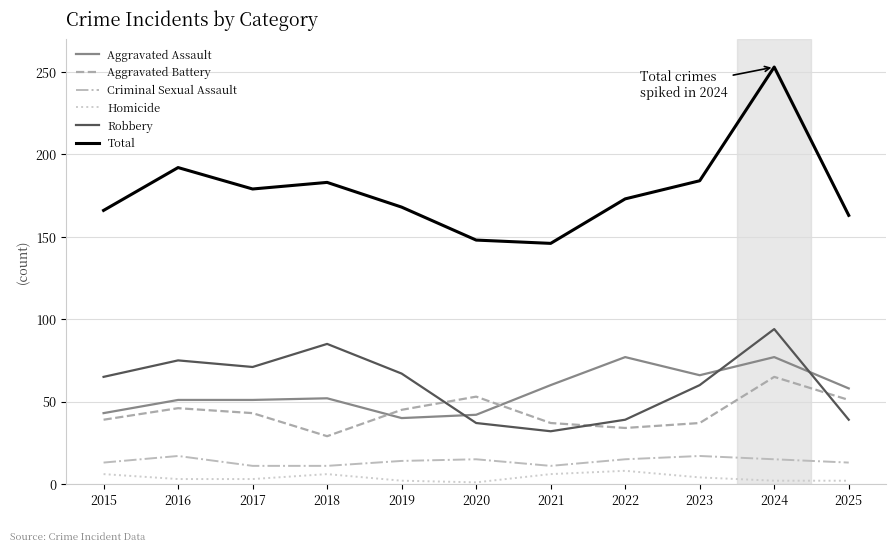

Rank the series at 2015 from lowest to highest value.

Homicide, Criminal Sexual Assault, Aggravated Battery, Aggravated Assault, Robbery, Total